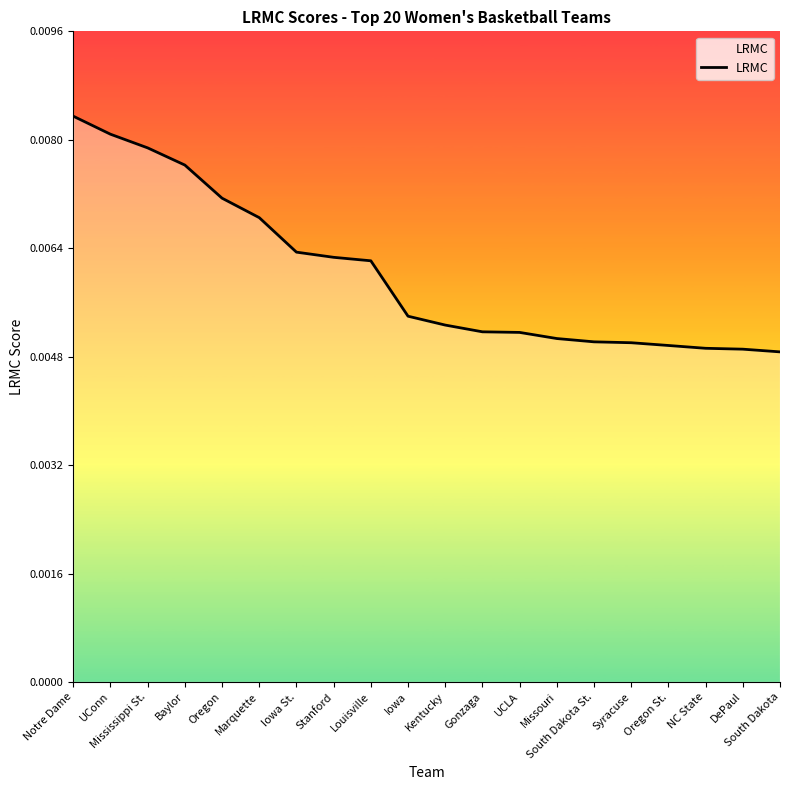

How many lines are shown in the chart?

1